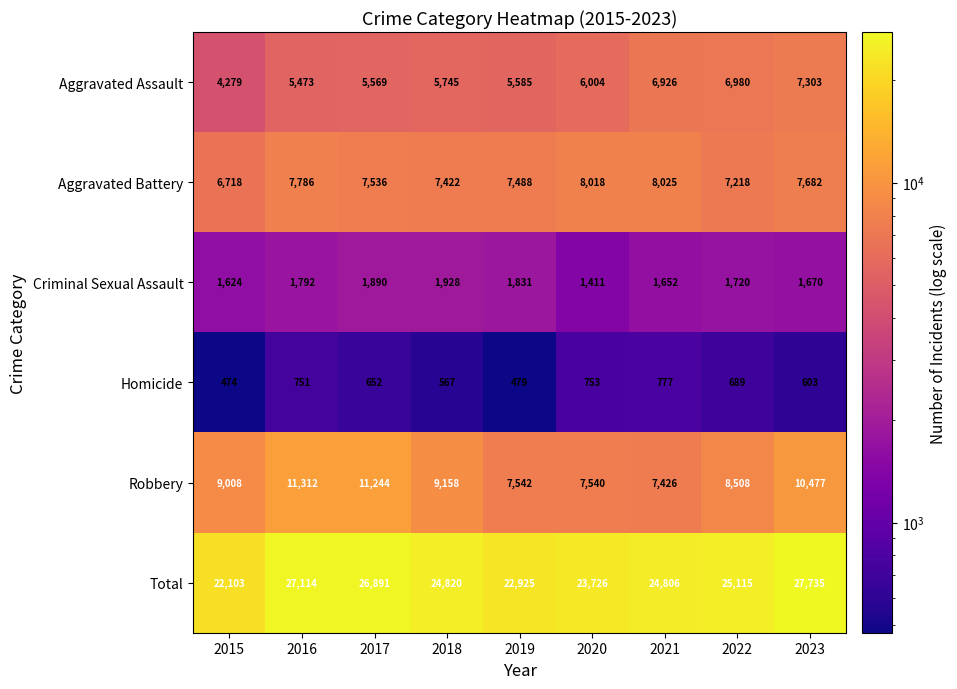

Which series has the largest total across all categories?

Total